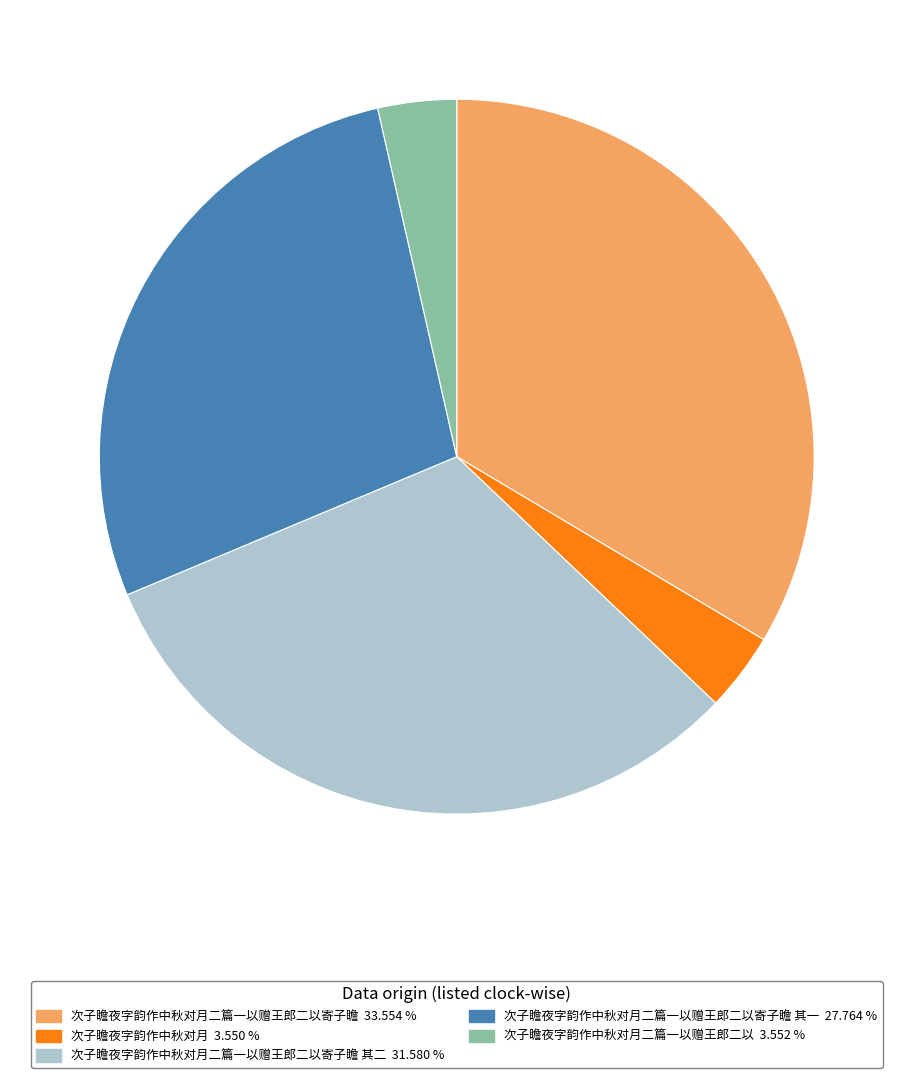

Does any single category account for the majority?

No